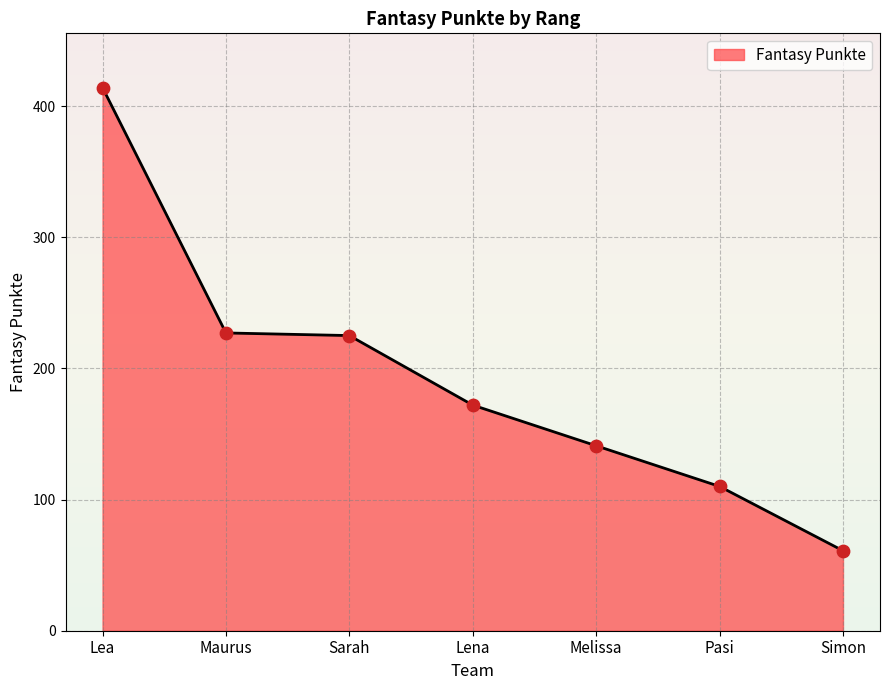

What is the change in value from Maurus to Sarah?

-2